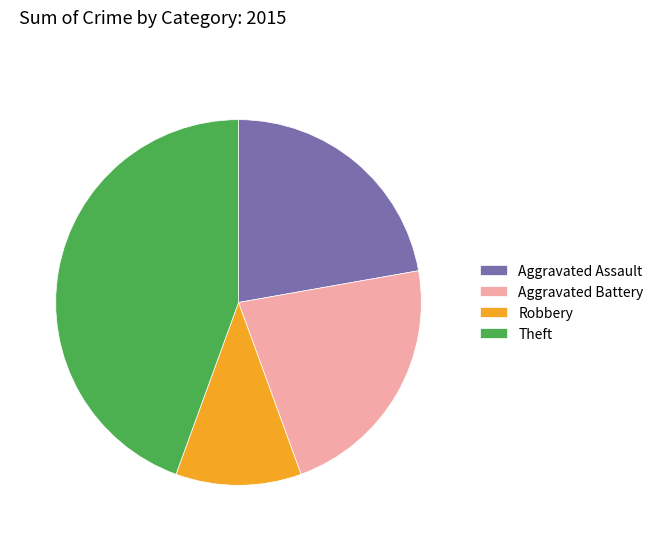

Is it true that Aggravated Assault is 12% of the pie?

False